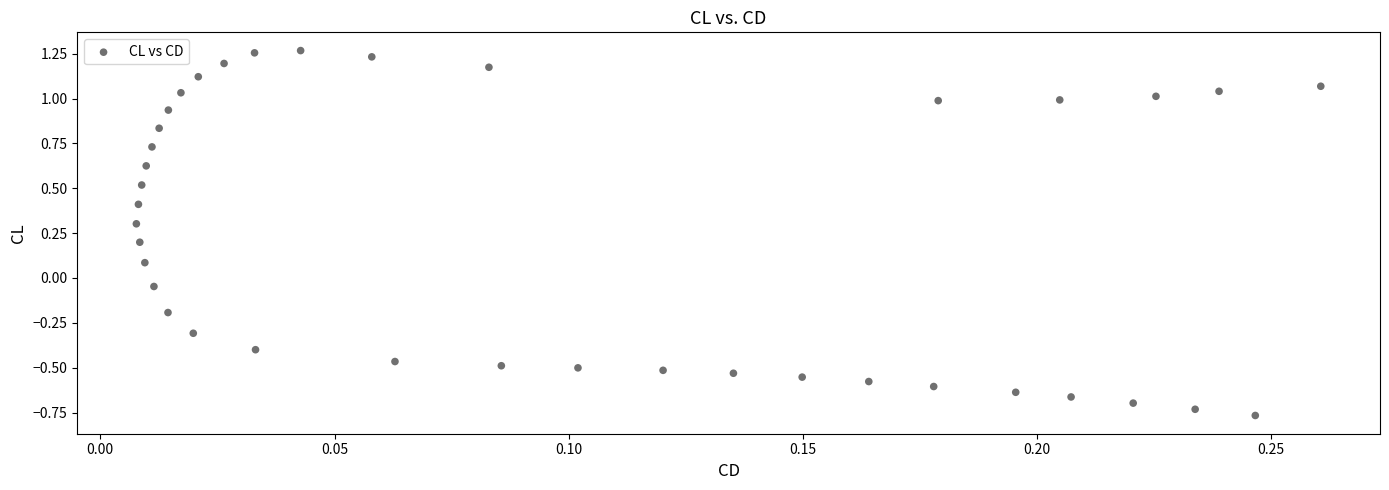

What is the range of X values (max minus min)?

0.3